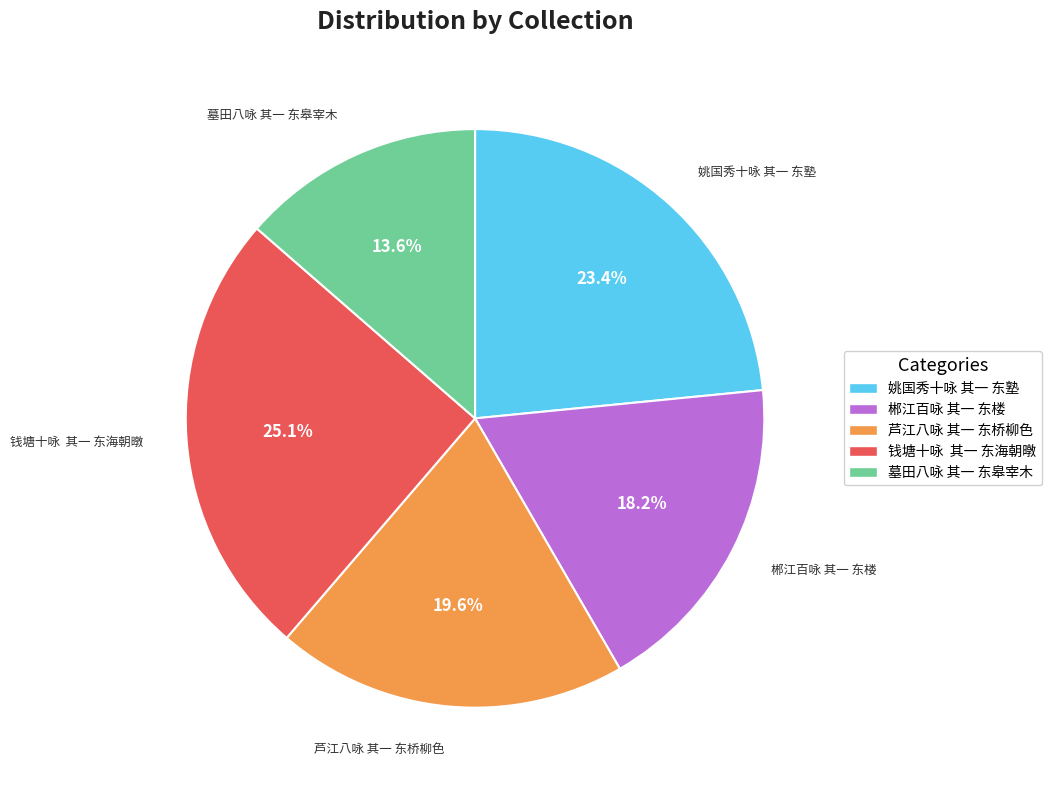

What percentage is the 姚国秀十咏 其一 东塾 slice, to the nearest percent?

23%